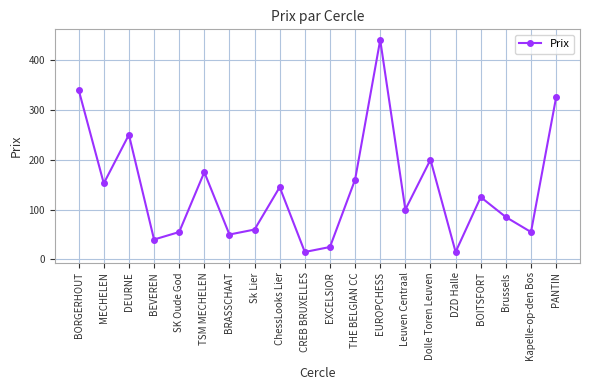

How many lines are shown in the chart?

1